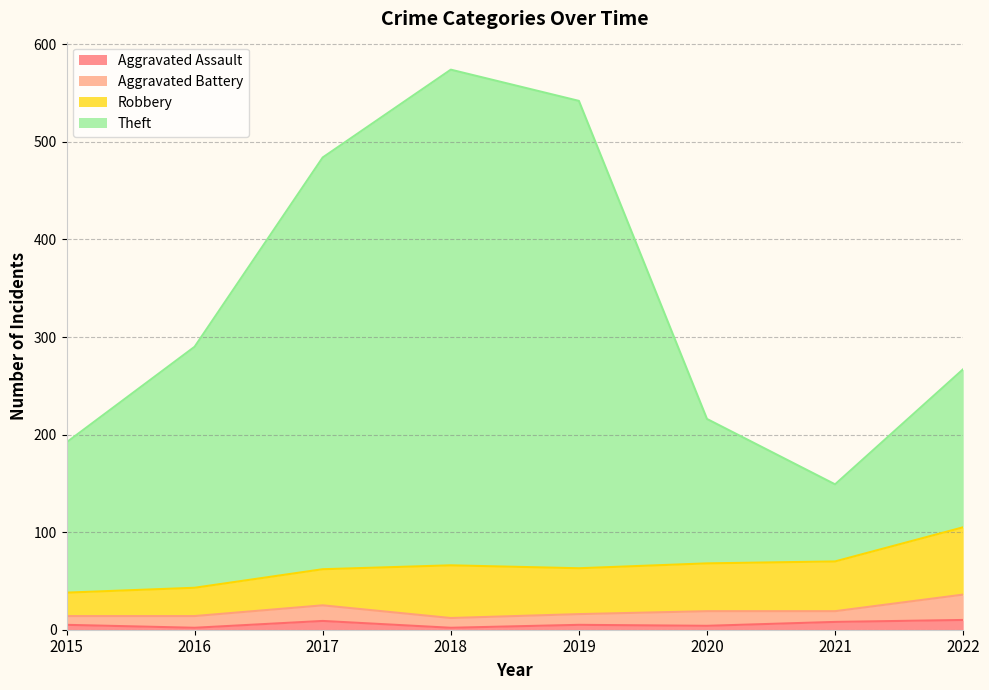

At which label does Aggravated Assault first exceed 5?

2017